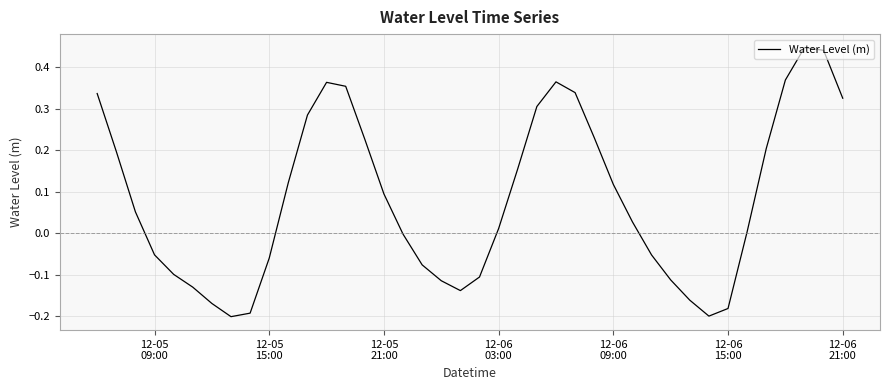

What is the sum of all values?

3.3